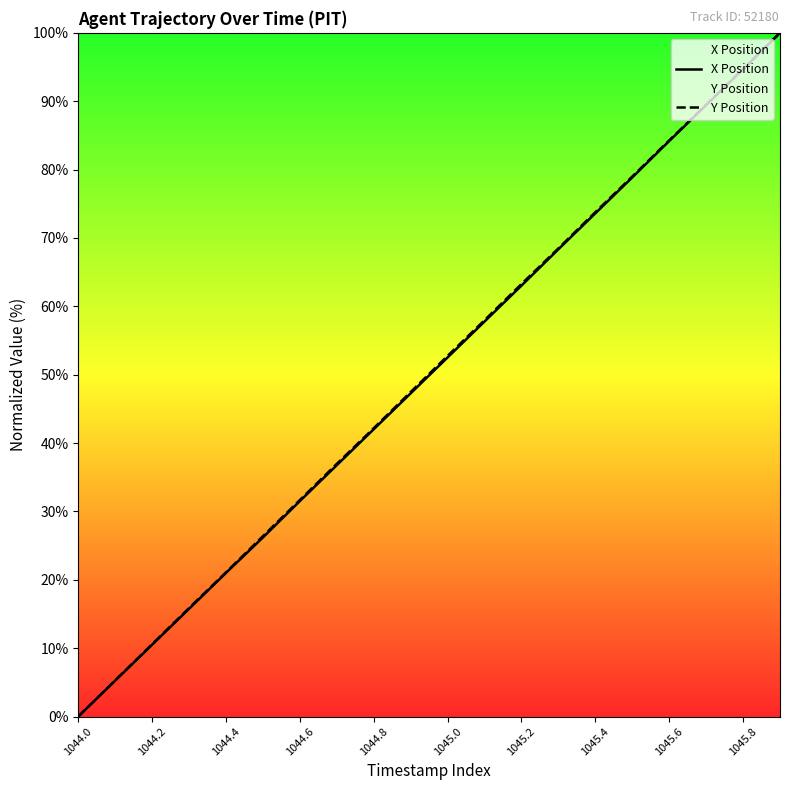

Which series changed the most between 1044.8 and 1045.4?

Y Position